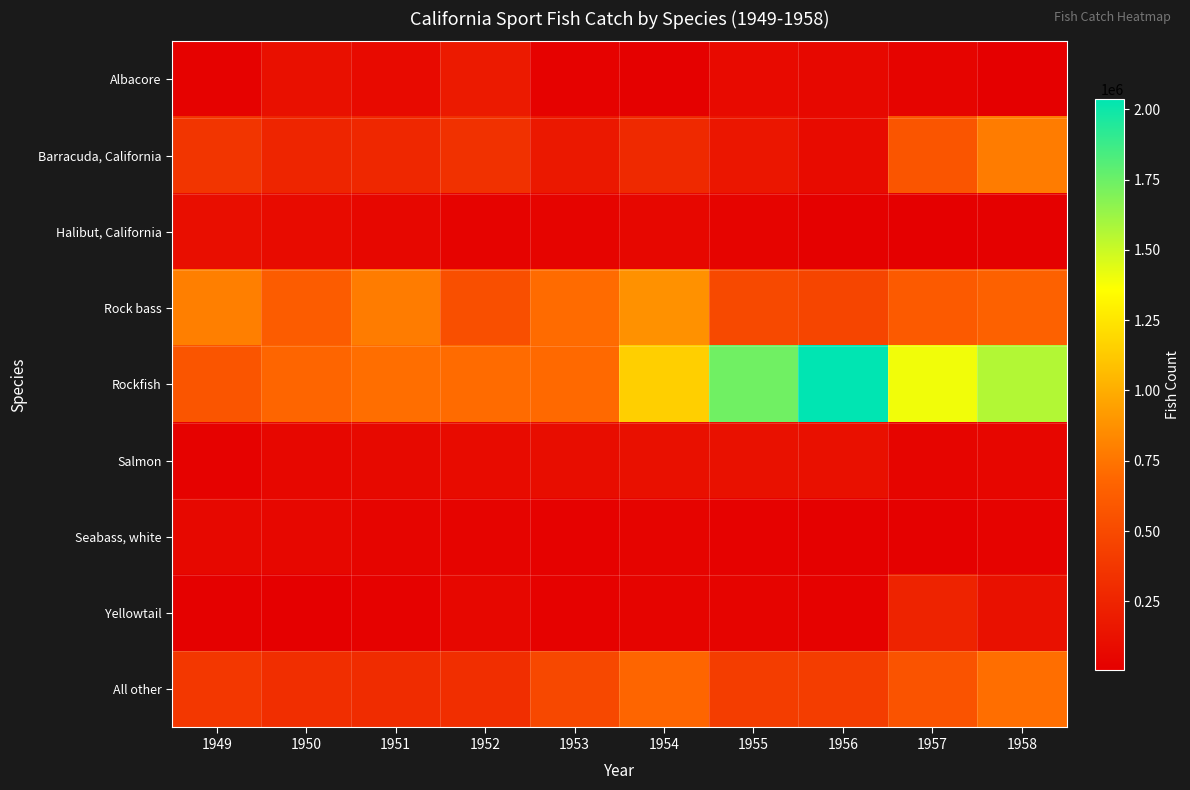

Reading left to right, what are all the values shown in this chart?

Albacore: 1949=22692	1950=118087	1951=75924	1952=187267	1953=23363	1954=20098	1955=78688	1956=65814	1957=41540	1958=6482
Barracuda, California: 1949=366423	1950=256367	1951=269545	1952=336862	1953=170550	1954=282552	1955=154962	1956=87603	1957=577184	1958=782723
Halibut, California: 1949=104639	1950=85935	1951=59295	1952=34158	1953=34292	1954=59674	1955=35802	1956=21661	1957=10795	1958=16192
Rock bass: 1949=796959	1950=619397	1951=781609	1952=535832	1953=711395	1954=876667	1955=497343	1956=470362	1957=609071	1958=653671
Rockfish: 1949=570637	1950=679164	1951=721808	1952=706004	1953=696480	1954=1149367	1955=1737707	1956=2036708	1957=1395151	1958=1561132
Salmon: 1949=23057	1950=56337	1951=71970	1952=86472	1953=98723	1954=119911	1955=128978	1956=114505	1957=44701	1958=52676
Seabass, white: 1949=65545	1950=54718	1951=44367	1952=41043	1953=28182	1954=41588	1955=30103	1956=19755	1957=19030	1958=34039
Yellowtail: 1949=17710	1950=6971	1951=23721	1952=59263	1953=27702	1954=40872	1955=36468	1956=29198	1957=242686	1958=123384
All other: 1949=372132	1950=313437	1951=302405	1952=318974	1953=489471	1954=683808	1955=413832	1956=417389	1957=563816	1958=720581